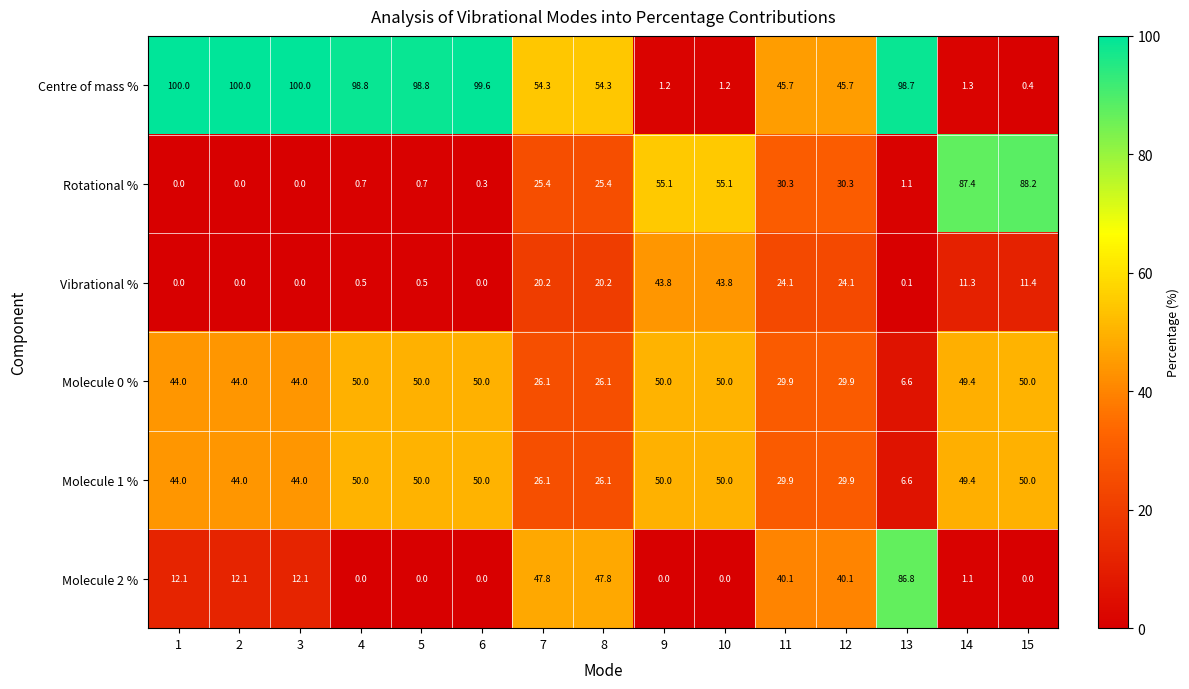

What is the total value across all series at 14?

199.9